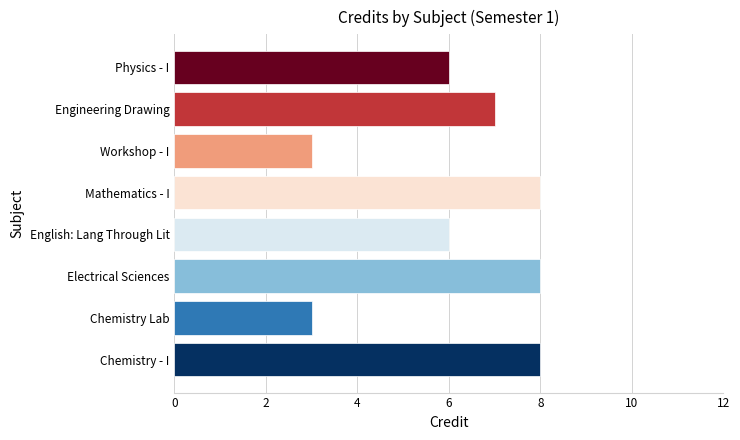

Are the bars grouped side by side (vs. stacked)?

No